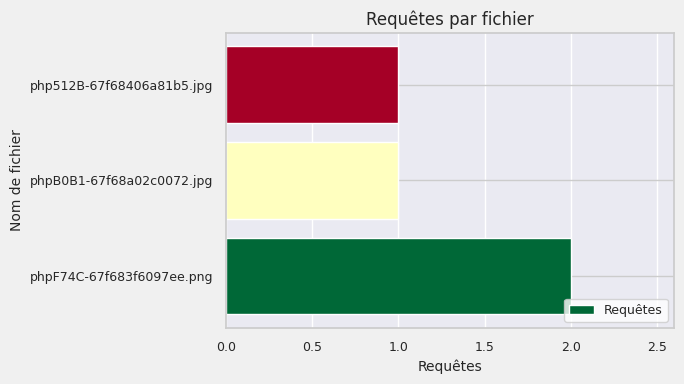

Reading bottom to top, what are all the values shown in this chart?

phpF74C-67f683f6097ee.png=2	phpB0B1-67f68a02c0072.jpg=1	php512B-67f68406a81b5.jpg=1